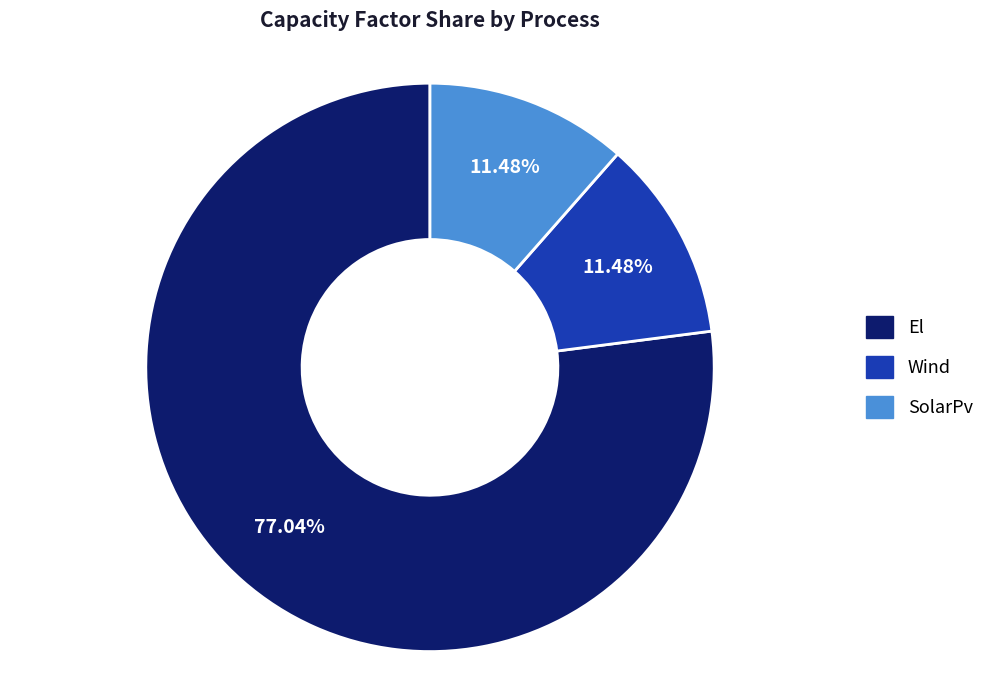

Does any single category account for the majority?

Yes